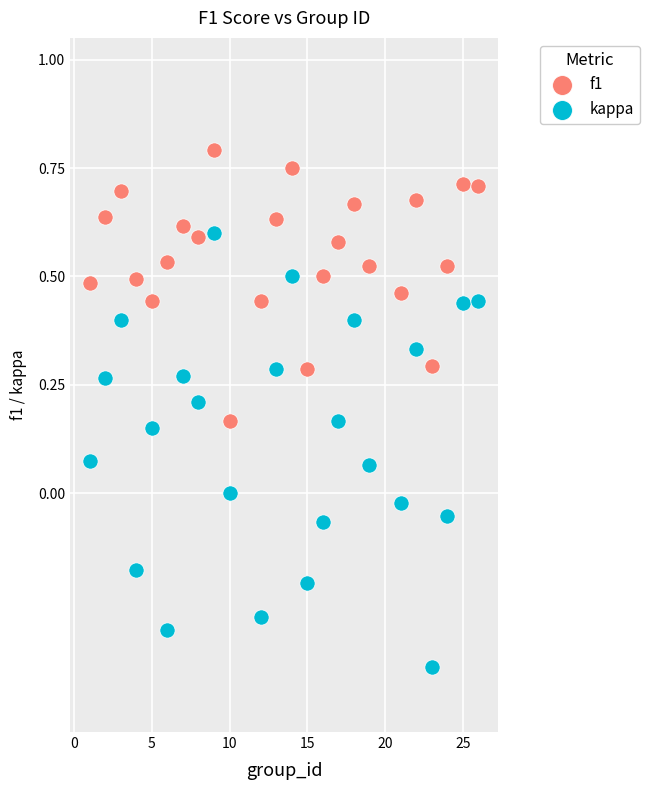

Across all data points, what is the range of Y values (max minus min)?

1.2